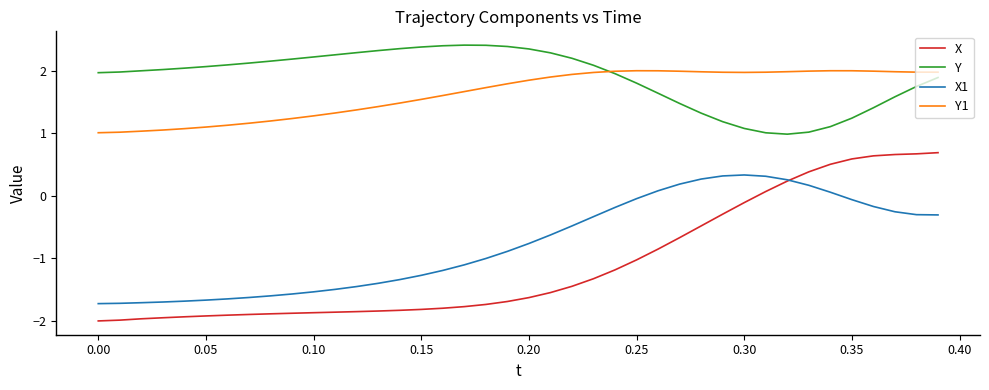

What is the minimum value shown in the chart?

-2.0